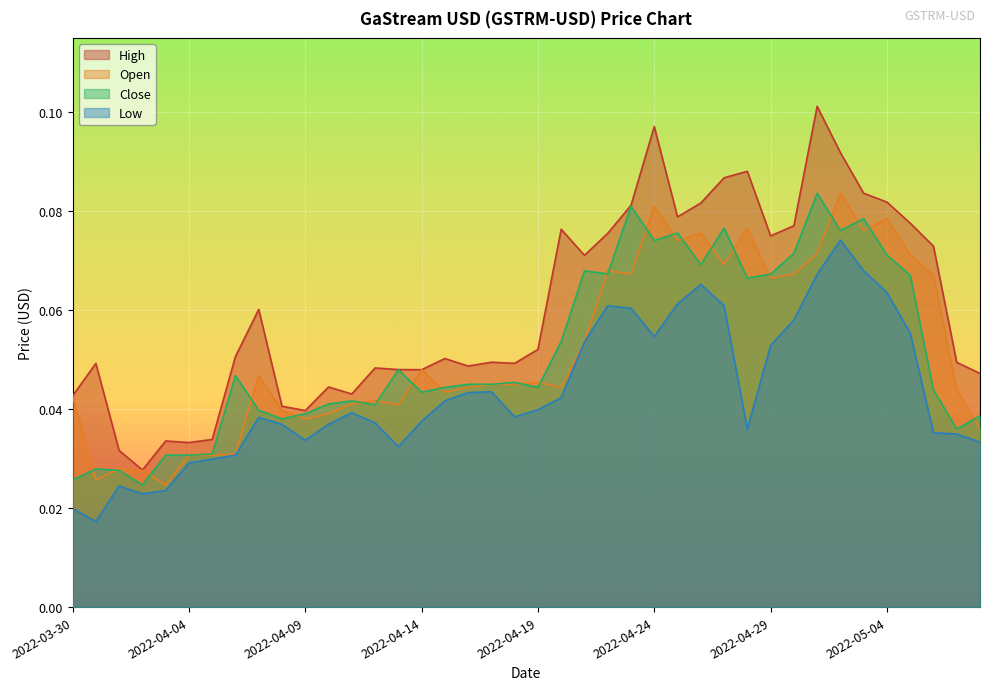

The Open series shows 0.0 at 2022-05-06. True or false?

False